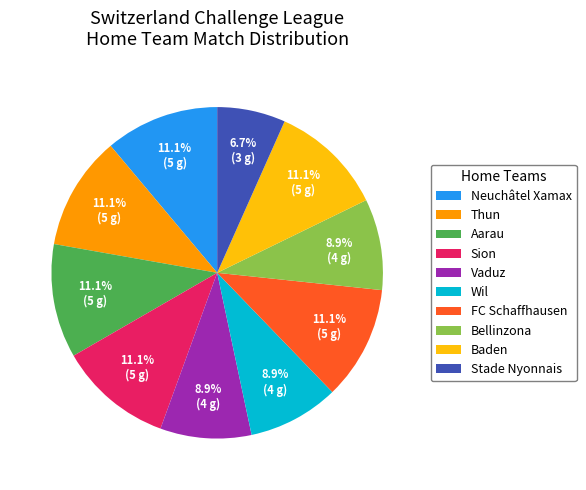

Combined, what portion of the pie is Aarau and Thun?

22.2%